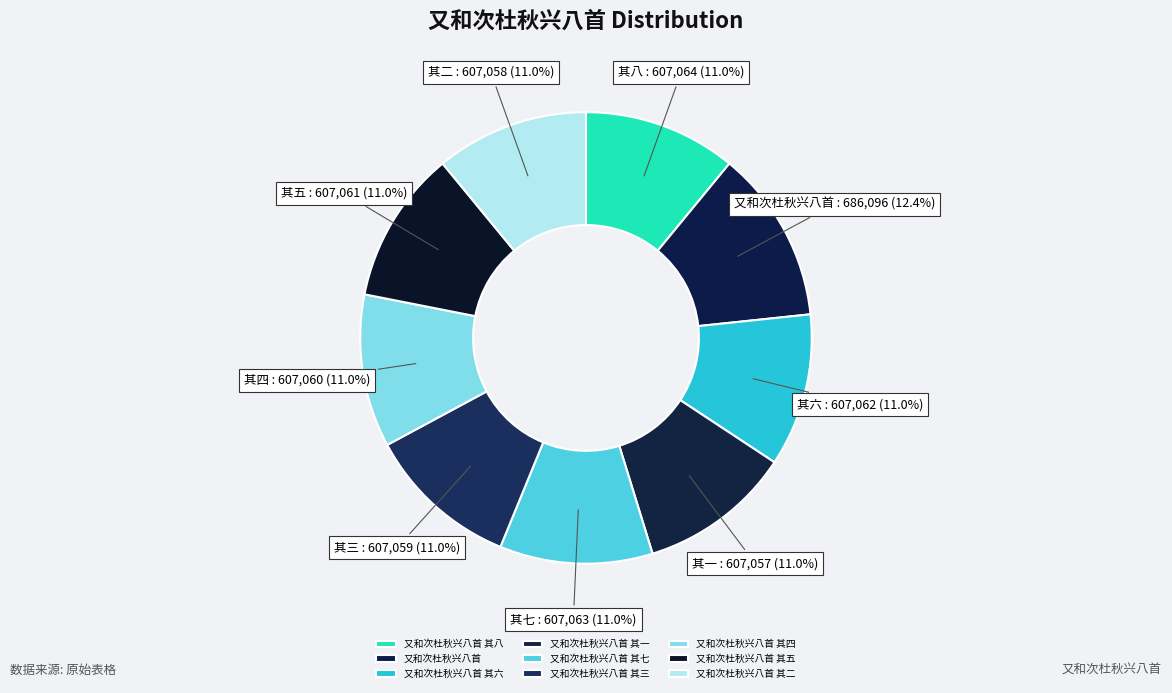

Rank the categories by value from lowest to highest.

又和次杜秋兴八首 其一, 又和次杜秋兴八首 其二, 又和次杜秋兴八首 其三, 又和次杜秋兴八首 其四, 又和次杜秋兴八首 其五, 又和次杜秋兴八首 其六, 又和次杜秋兴八首 其七, 又和次杜秋兴八首 其八, 又和次杜秋兴八首